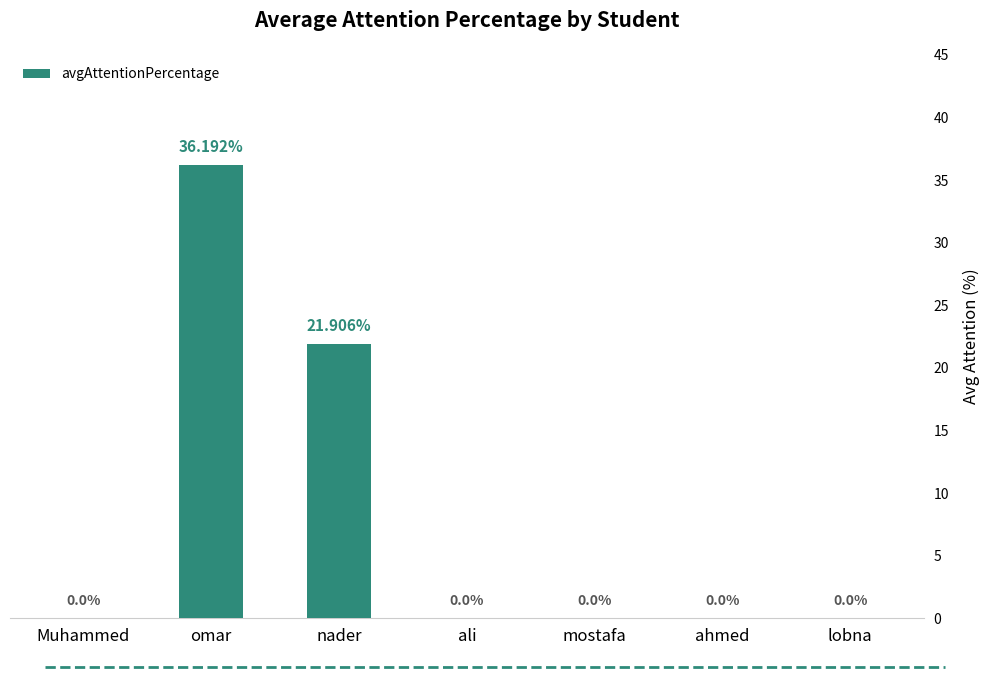

Count the number of values greater than 0.

2